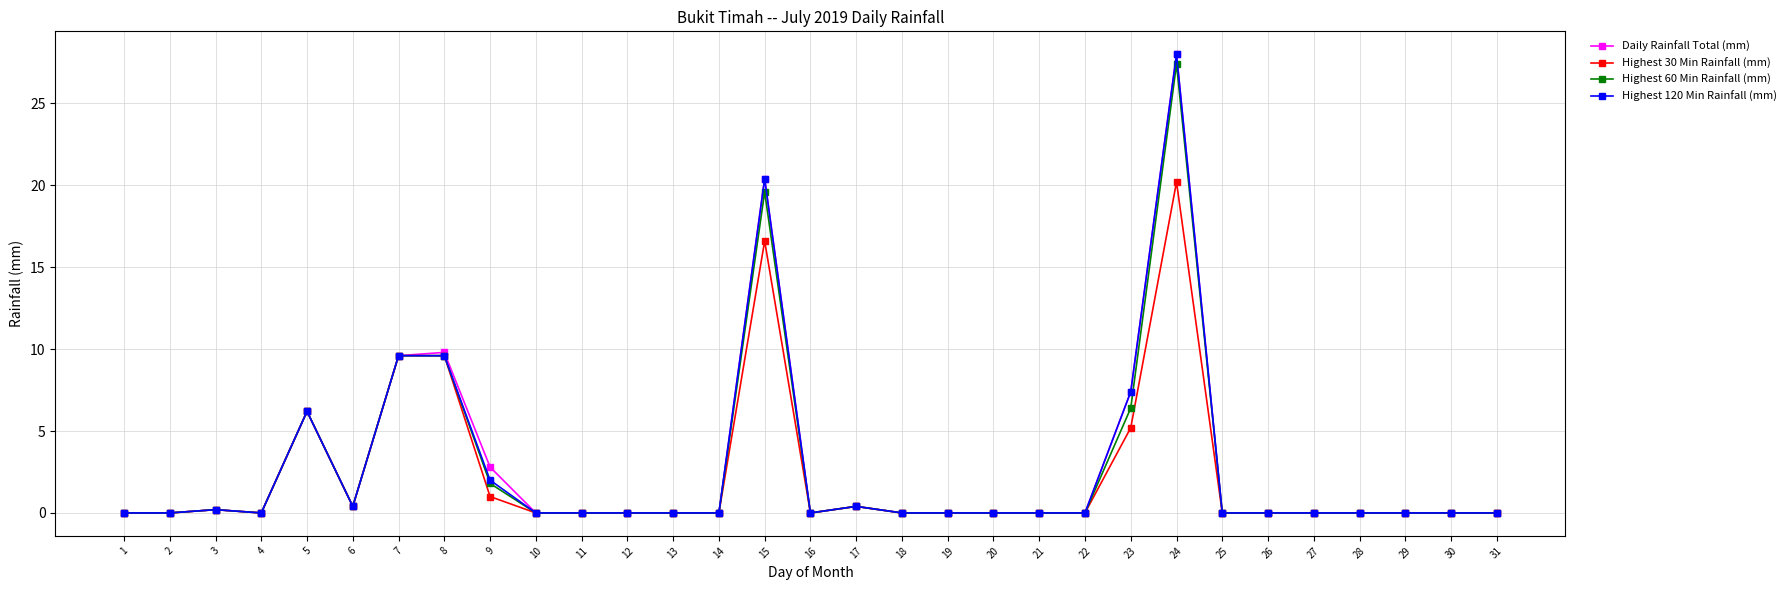

True or false: Highest 120 Min Rainfall (mm) has more than 2 interior local peaks.

True